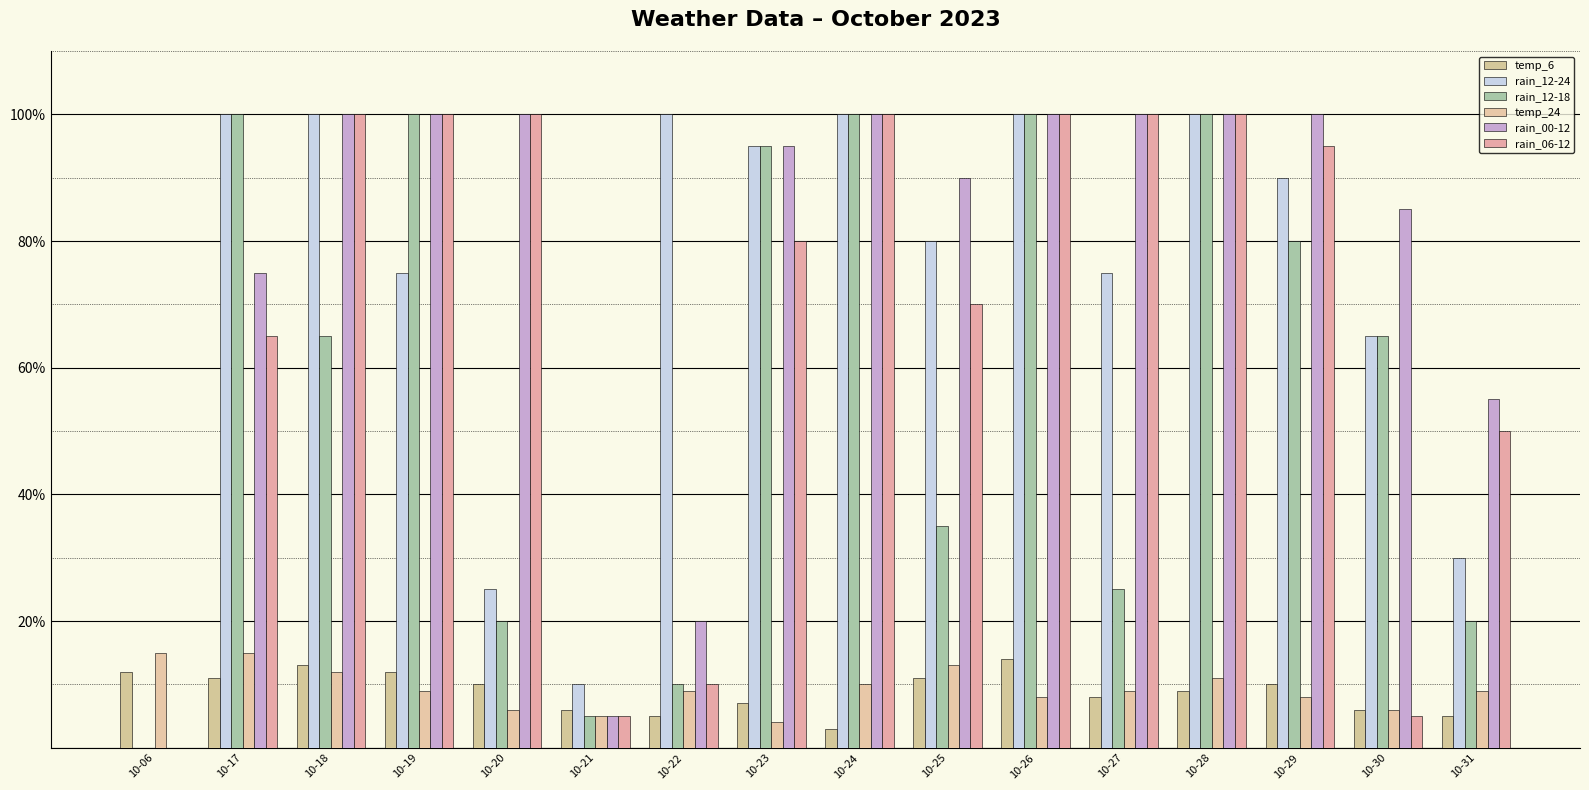

Which series has the largest total across all categories?

rain_00-12